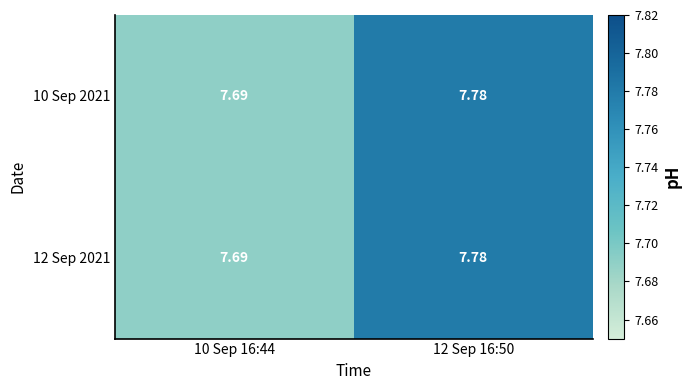

At which category does the chart reach its minimum across all series?

10 Sep 16:44